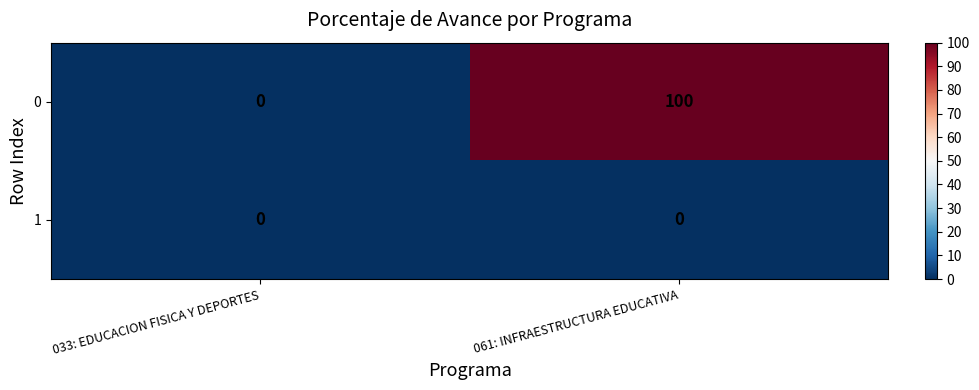

Rank the series by their average value, from lowest to highest.

1, 0